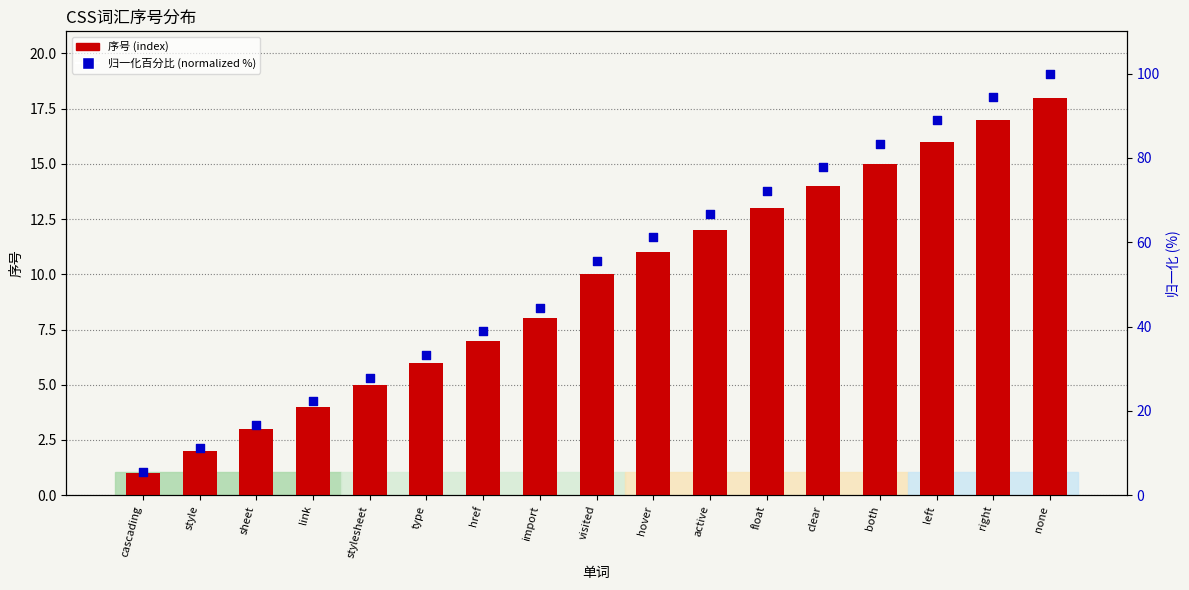

At which category is the sum across all series the highest?

none